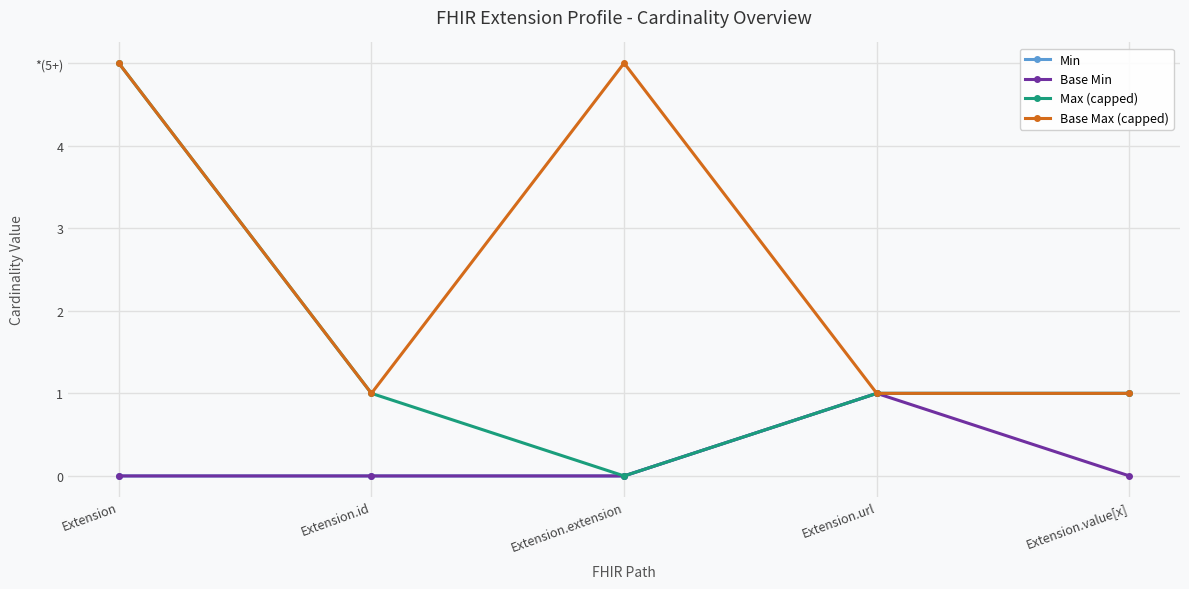

What are all the series names shown in the legend?

Min, Base Min, Max (capped), Base Max (capped)